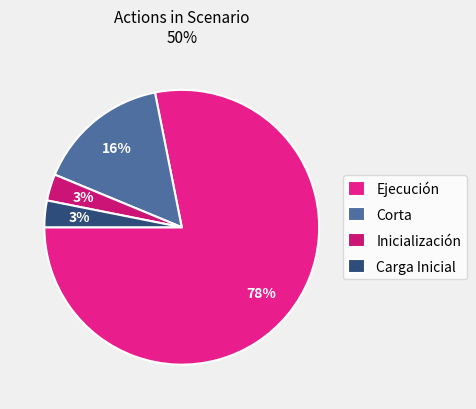

To the nearest percent, what is the average slice percentage?

25%